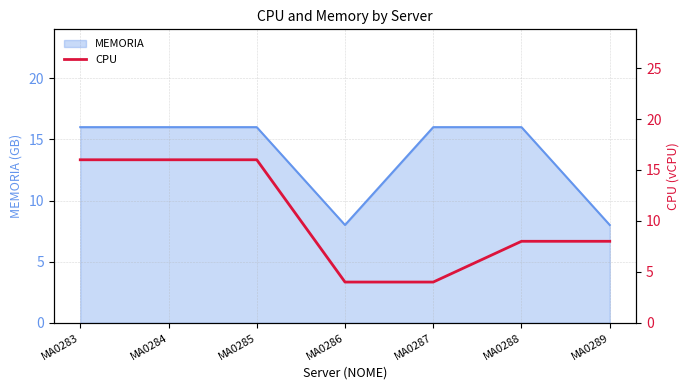

What is the minimum value for MEMORIA?

8